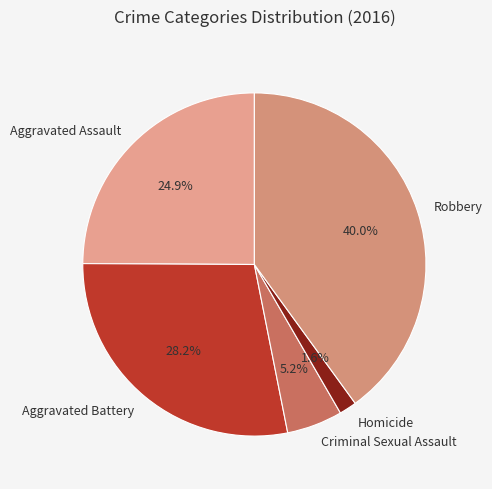

How many segments does this pie chart have?

5